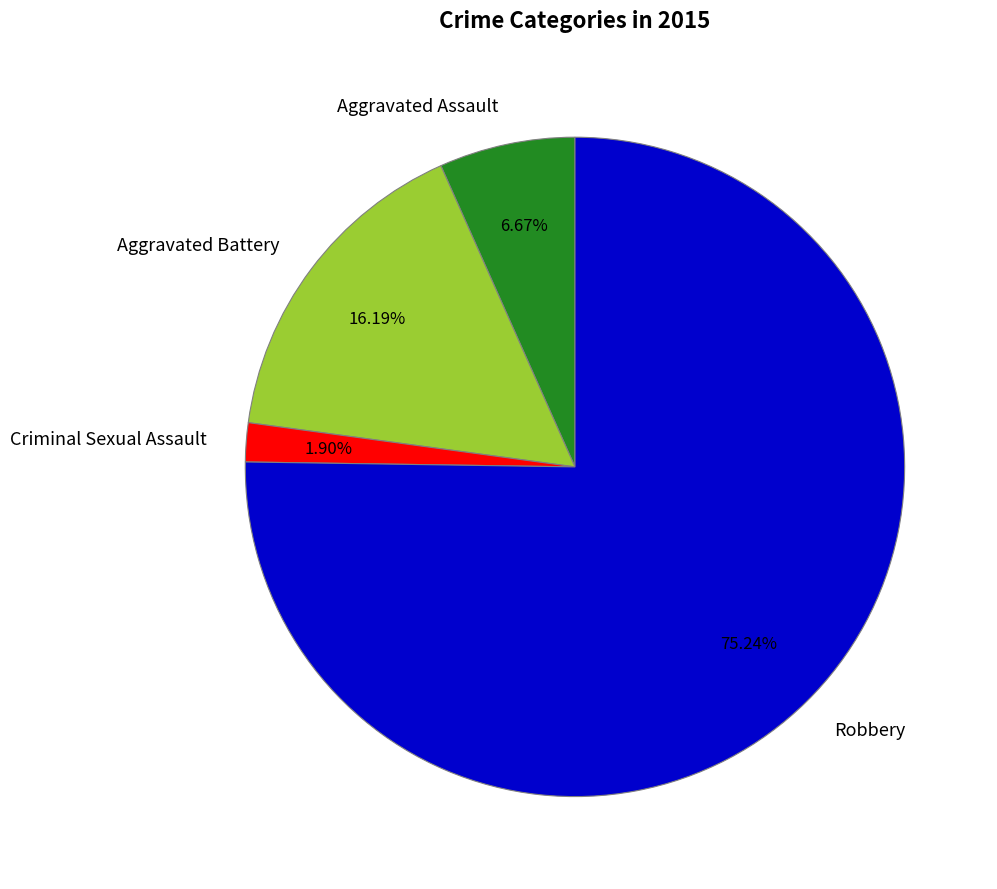

To the nearest percent, what portion does Aggravated Battery represent?

16%